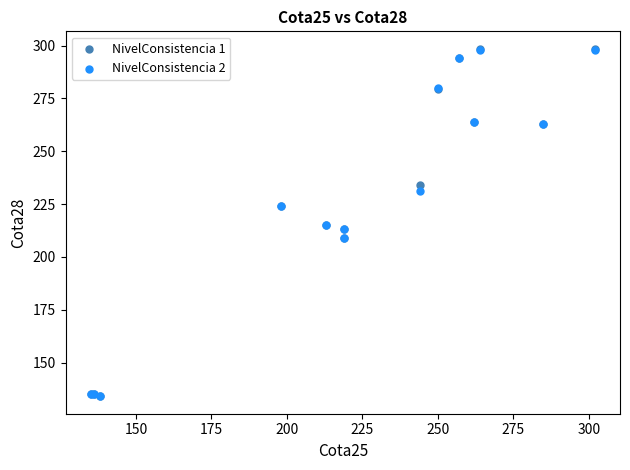

What are all the series names shown in the legend?

NivelConsistencia 1, NivelConsistencia 2